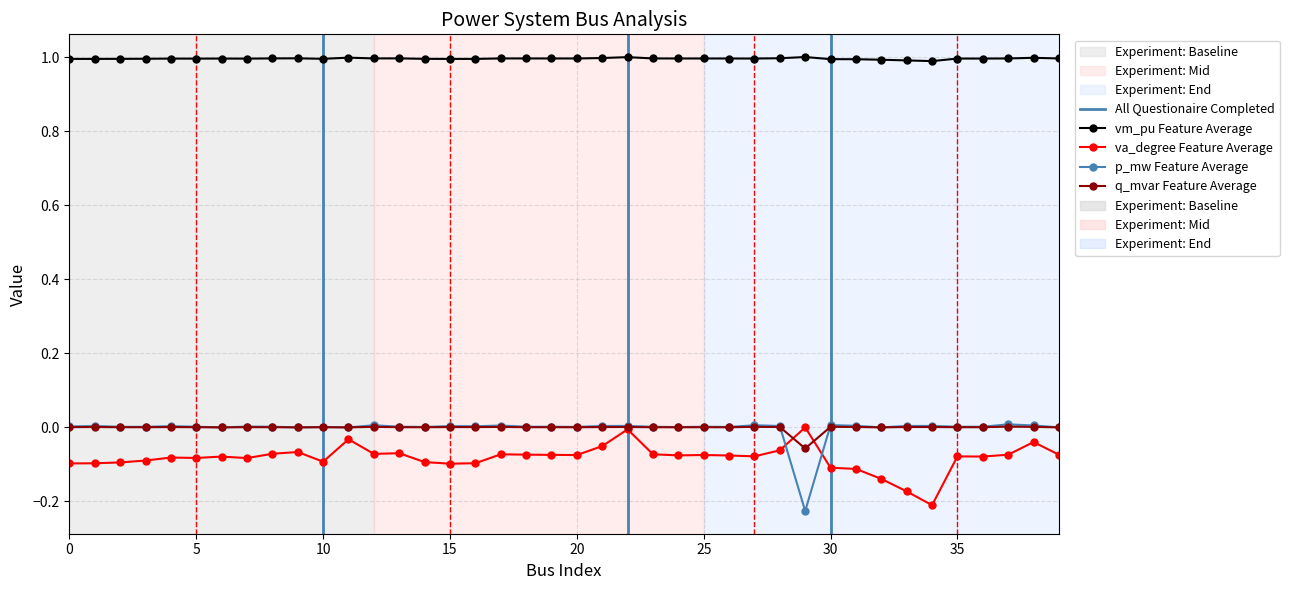

What is the total value across all series at 8?

0.9